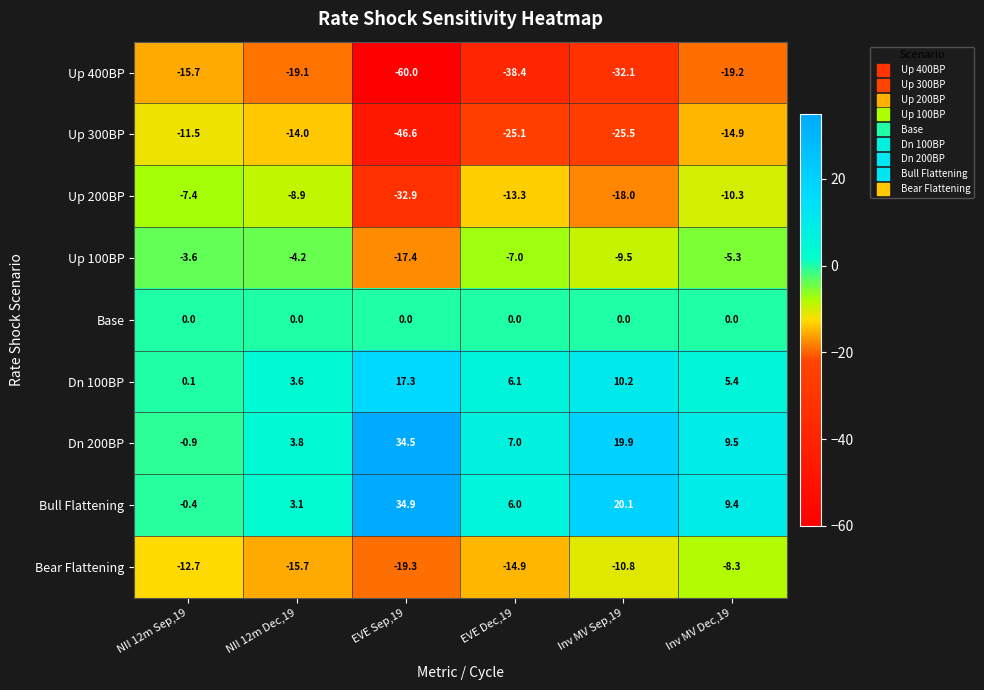

Is the value of Base at Inv MV Sep,19 greater than the value of Up 300BP at NII 12m Sep,19?

Yes